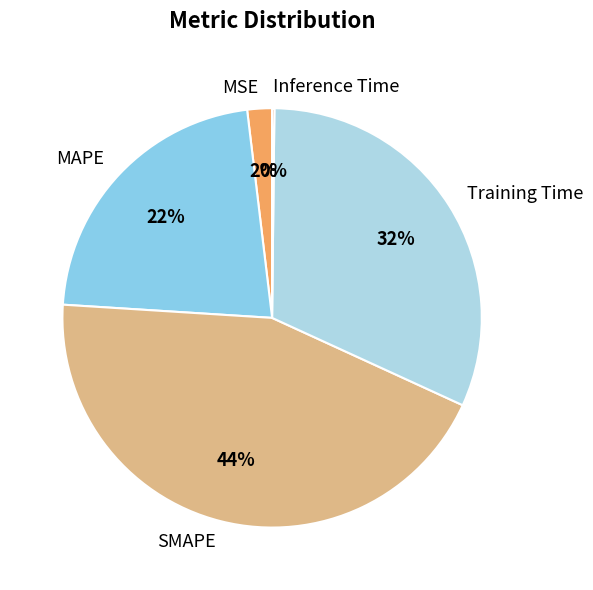

To the nearest percent, what portion does Training Time represent?

32%